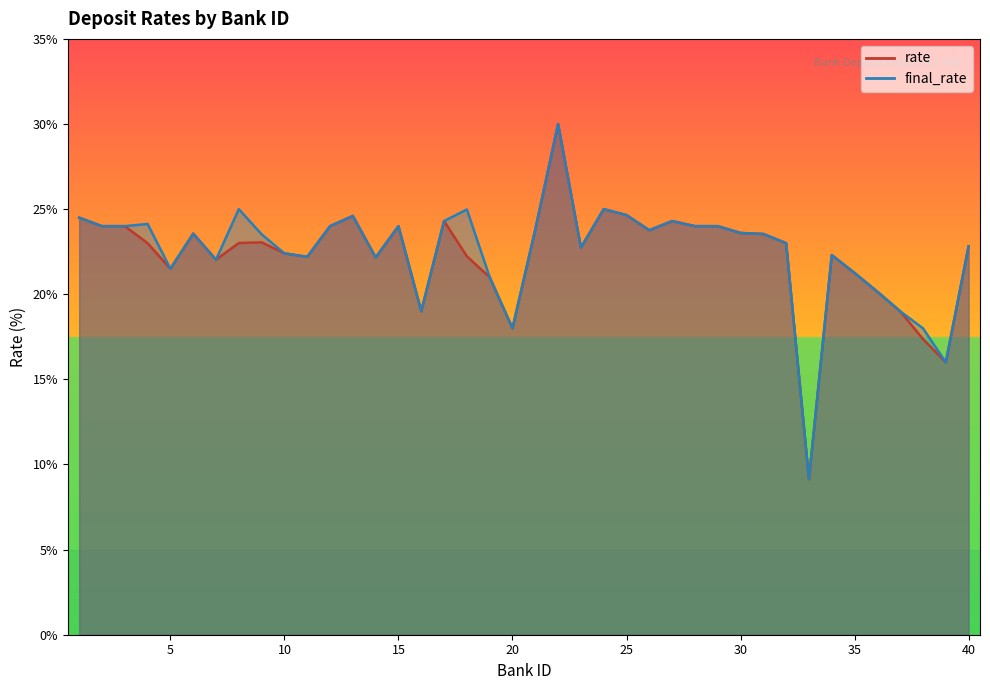

True or false: final_rate and rate intersect in this chart.

False